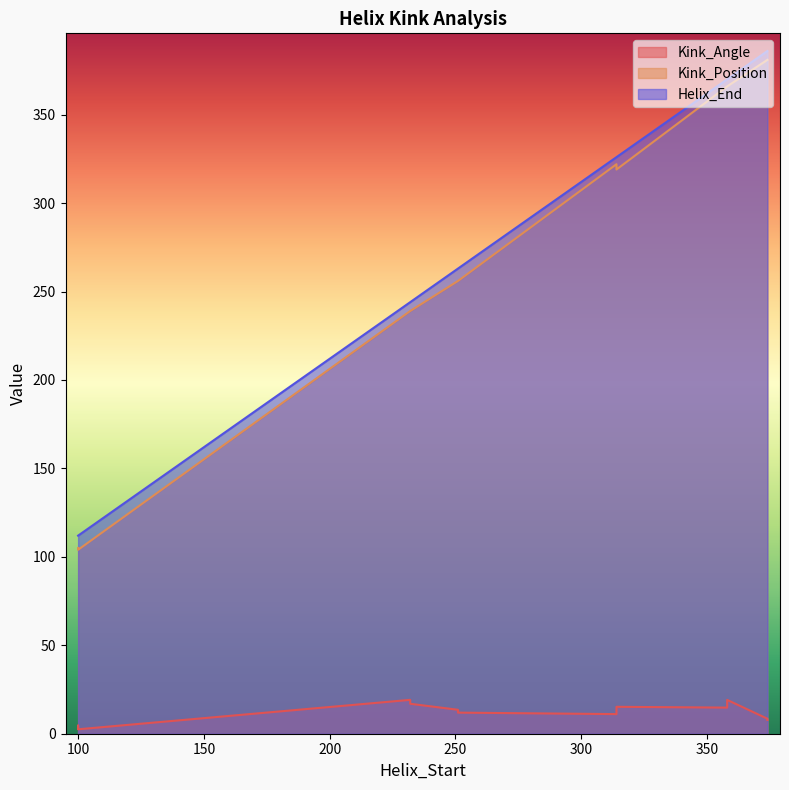

What is the value of the Kink_Angle point at the 21st from the left?

2.9